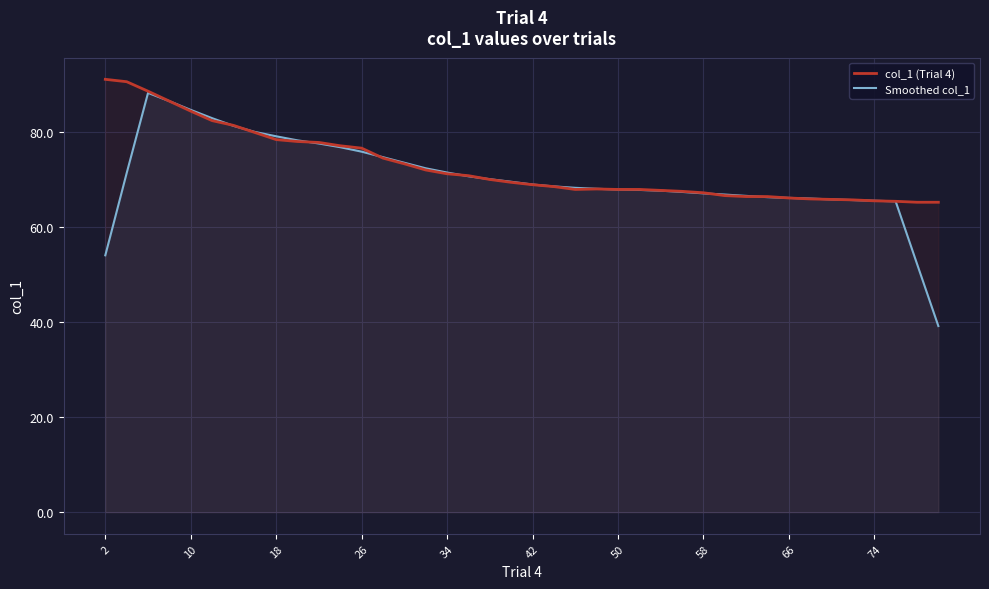

Which category has the highest value in the col_1 (Trial 4) series?

2